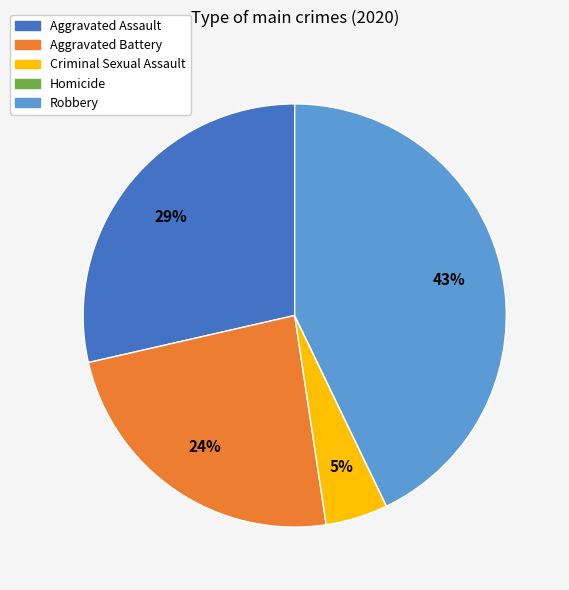

What is the largest slice in the pie chart?

Robbery